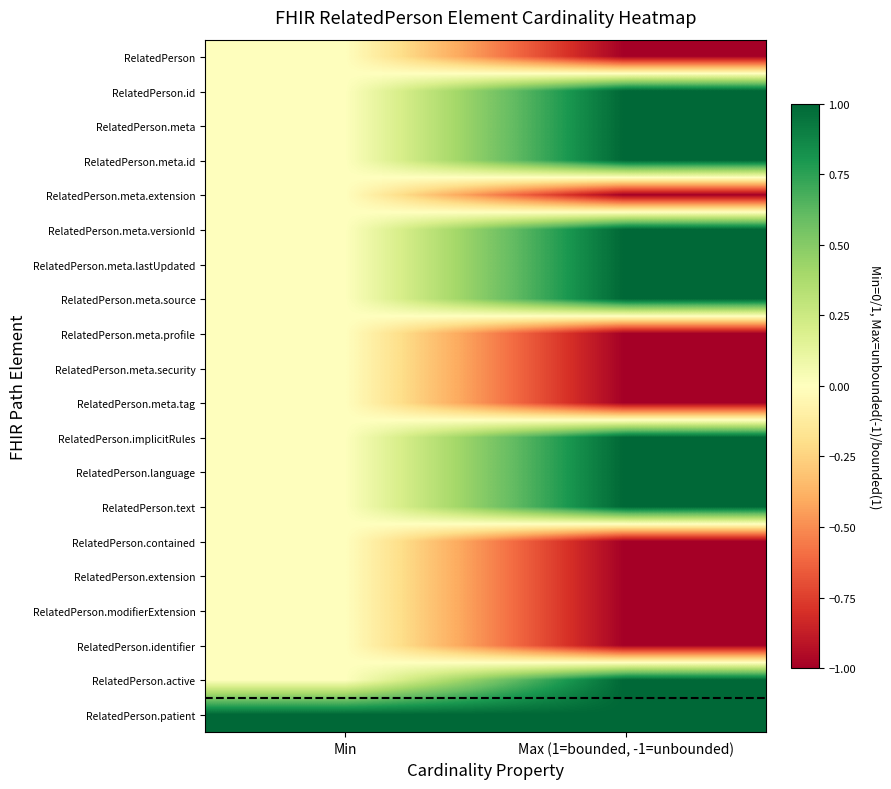

At which category is the sum across all series the highest?

Max (1=bounded, -1=unbounded)